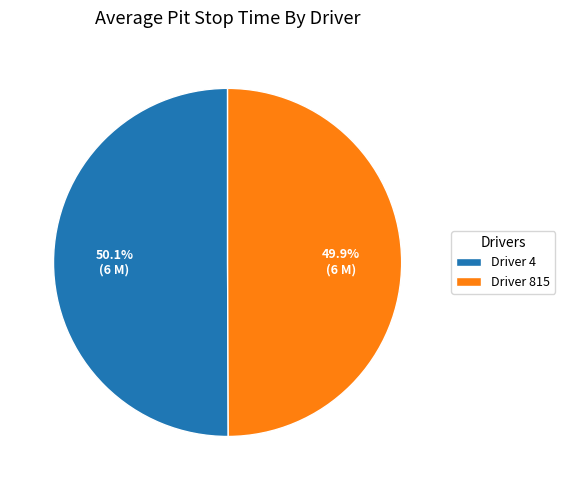

Is there any slice that represents more than half of the pie?

Yes